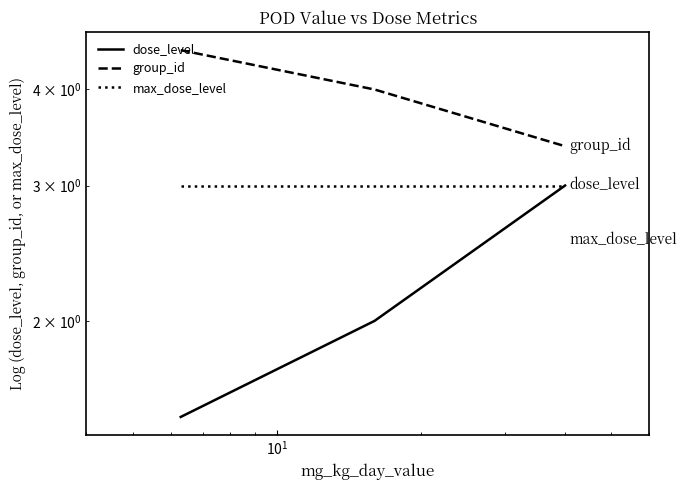

At how many categories does at least one series exceed 2?

3